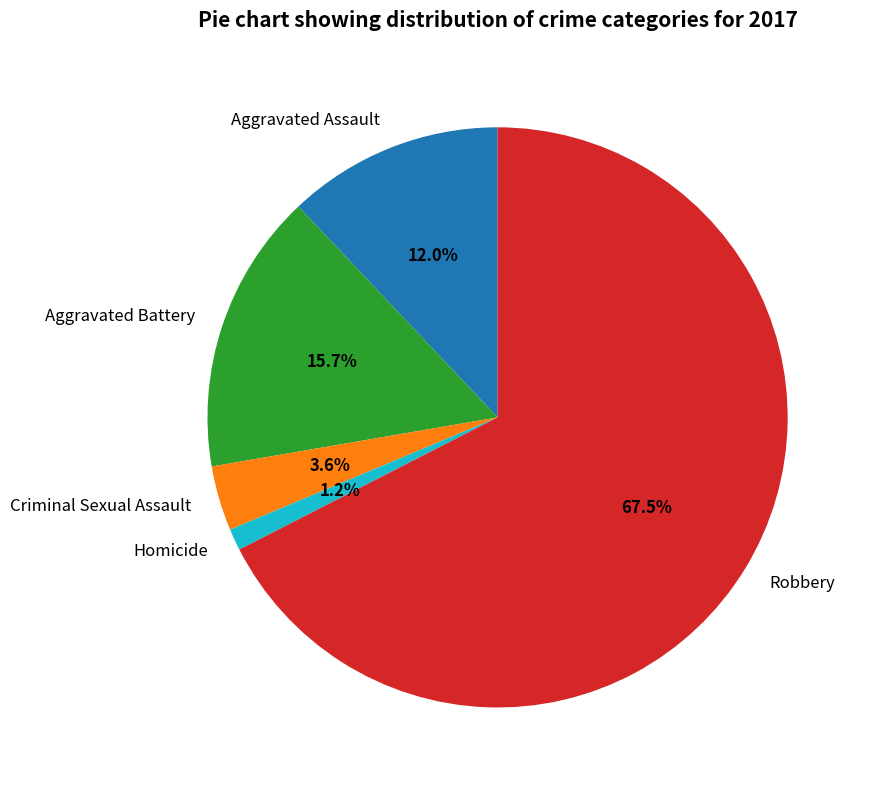

To the nearest percent, what percentage of the pie is Homicide?

1%